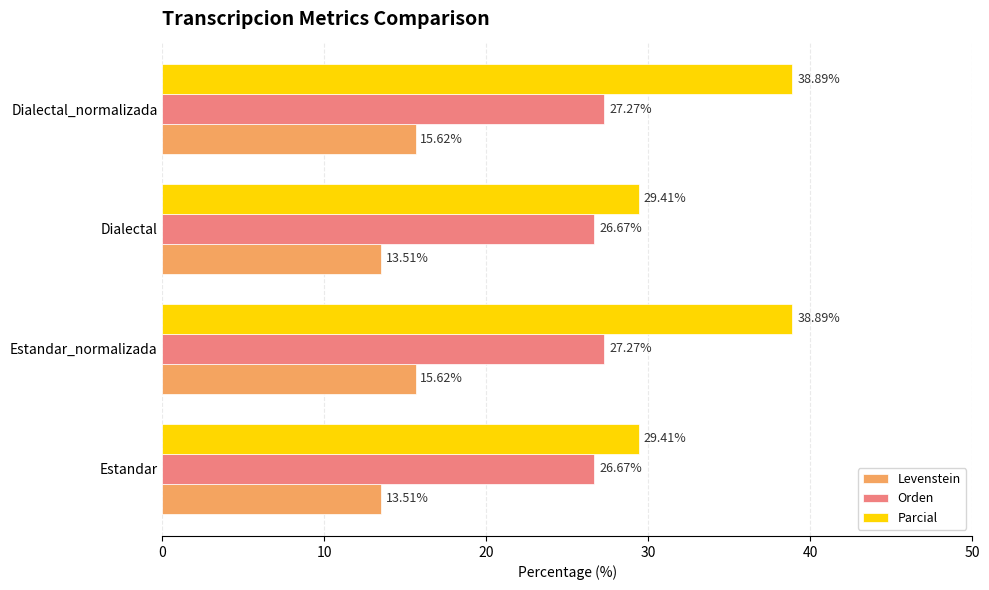

Between Dialectal and Dialectal_normalizada, which series saw the biggest shift?

Parcial